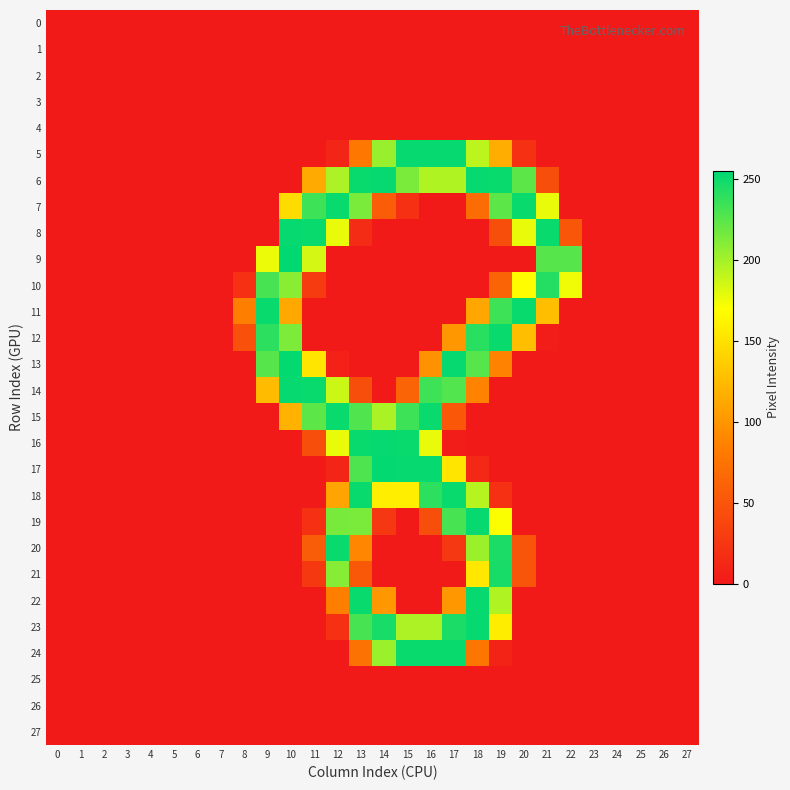

What is the difference between the highest and lowest values at 8?

85